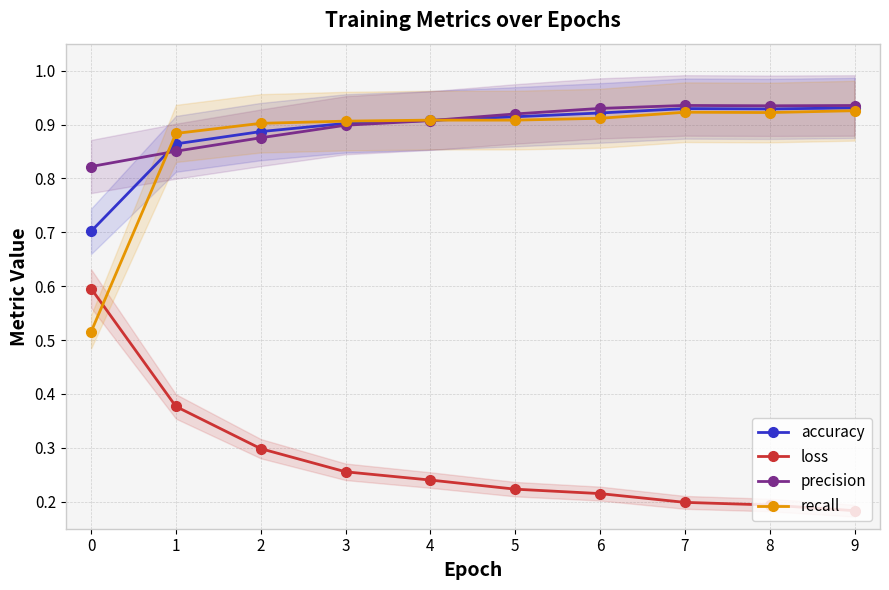

What is the sum of all loss values?

2.8